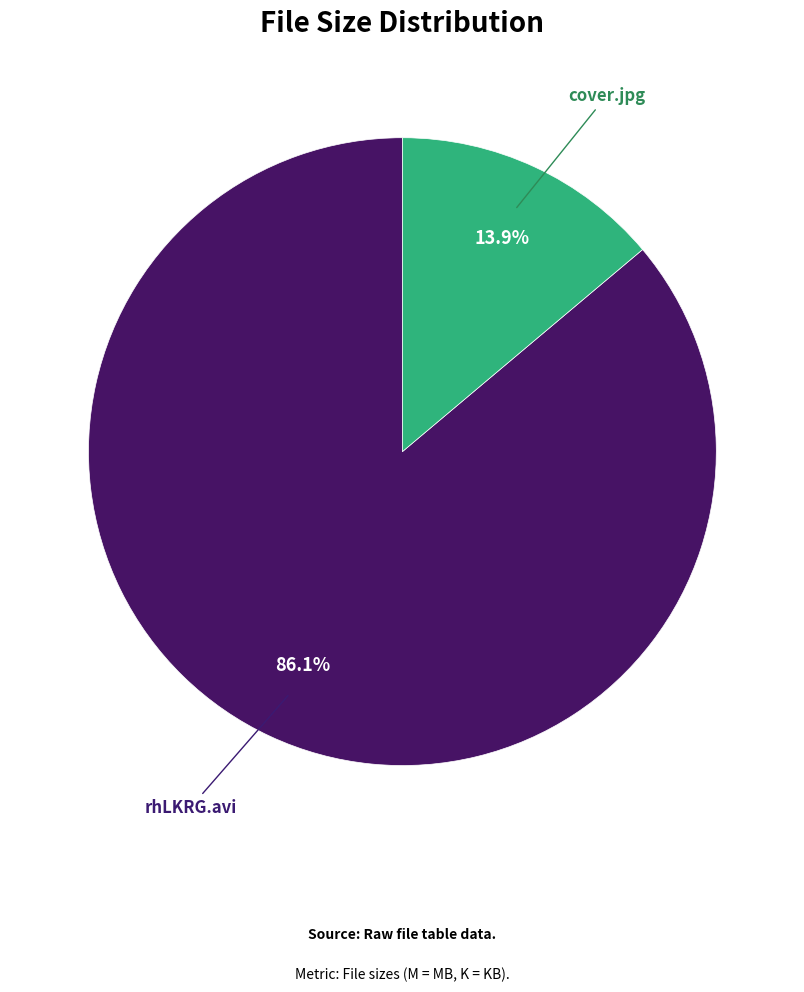

What is the majority slice?

rhLKRG.avi